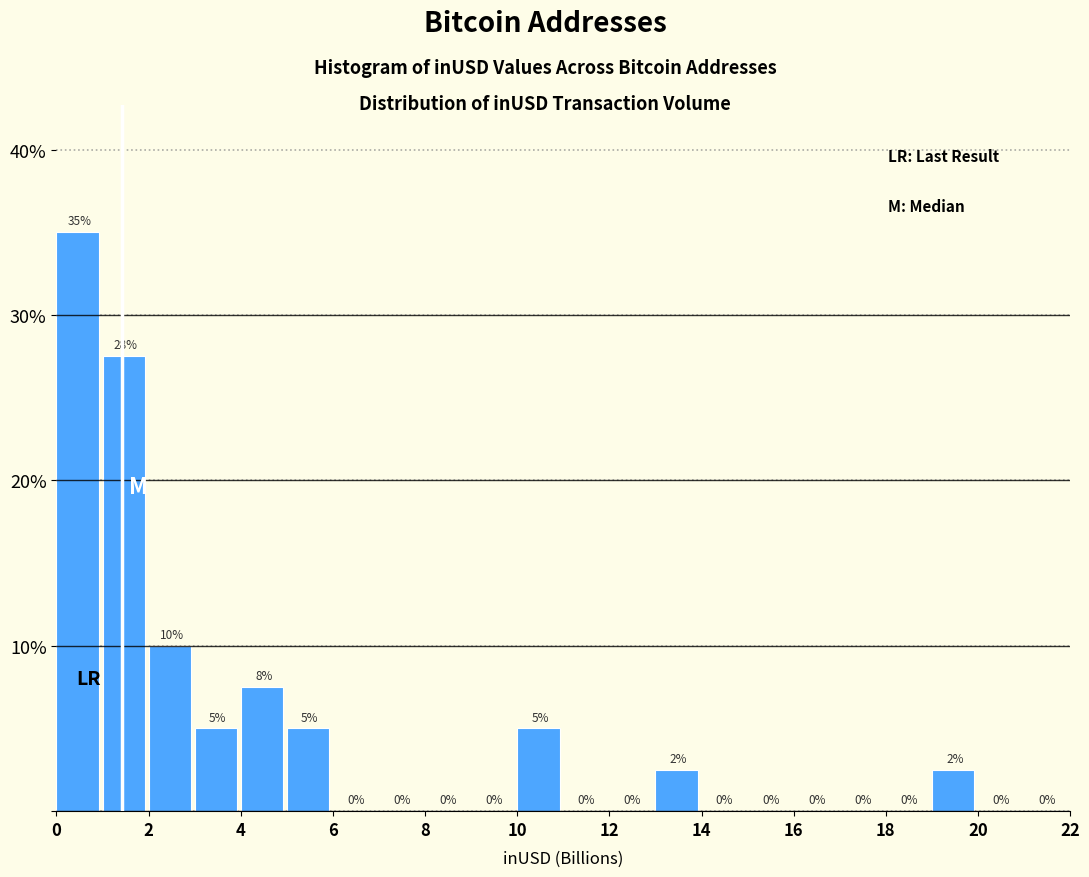

Over which range of the x-axis is the bar tallest?

0 to 1